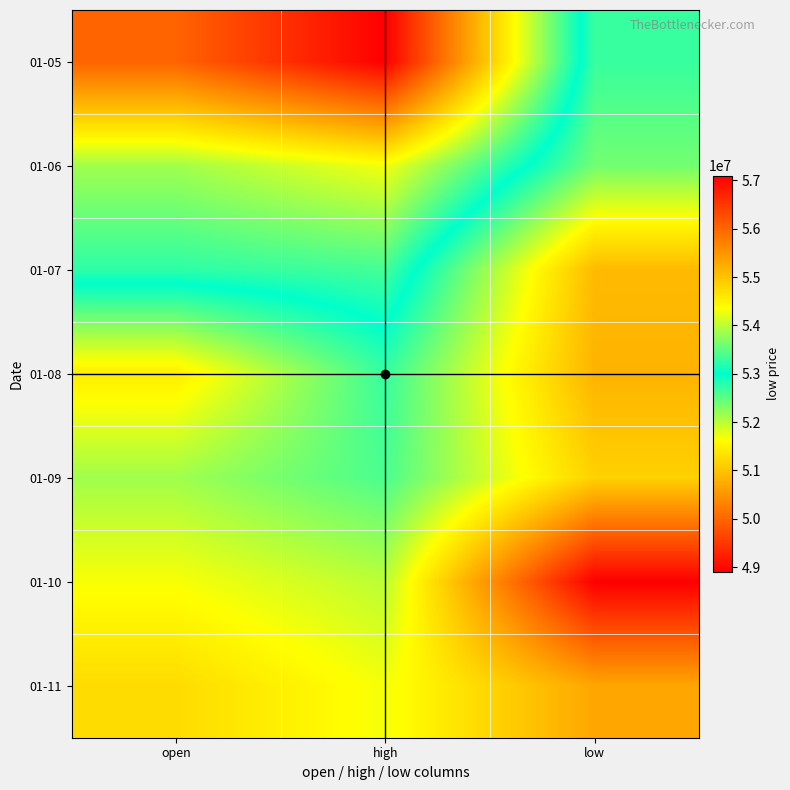

Reading left to right, extract all data points from this chart.

01-05: open=56023000	high=57100000	low=52701000
01-06: open=53854000	high=54300000	low=52388000
01-07: open=53240000	high=53358000	low=50900000
01-08: open=51449000	high=52709000	low=50829000
01-09: open=52142000	high=52600000	low=51144000
01-10: open=51672000	high=51999000	low=48897000
01-11: open=51255000	high=51699000	low=50680000